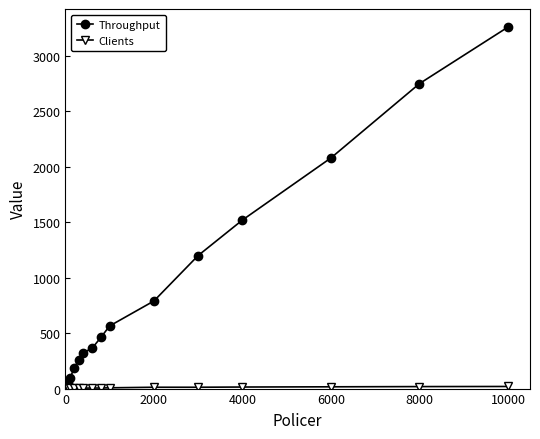

What is the value of the Throughput point at the 3rd from the left?

185.0